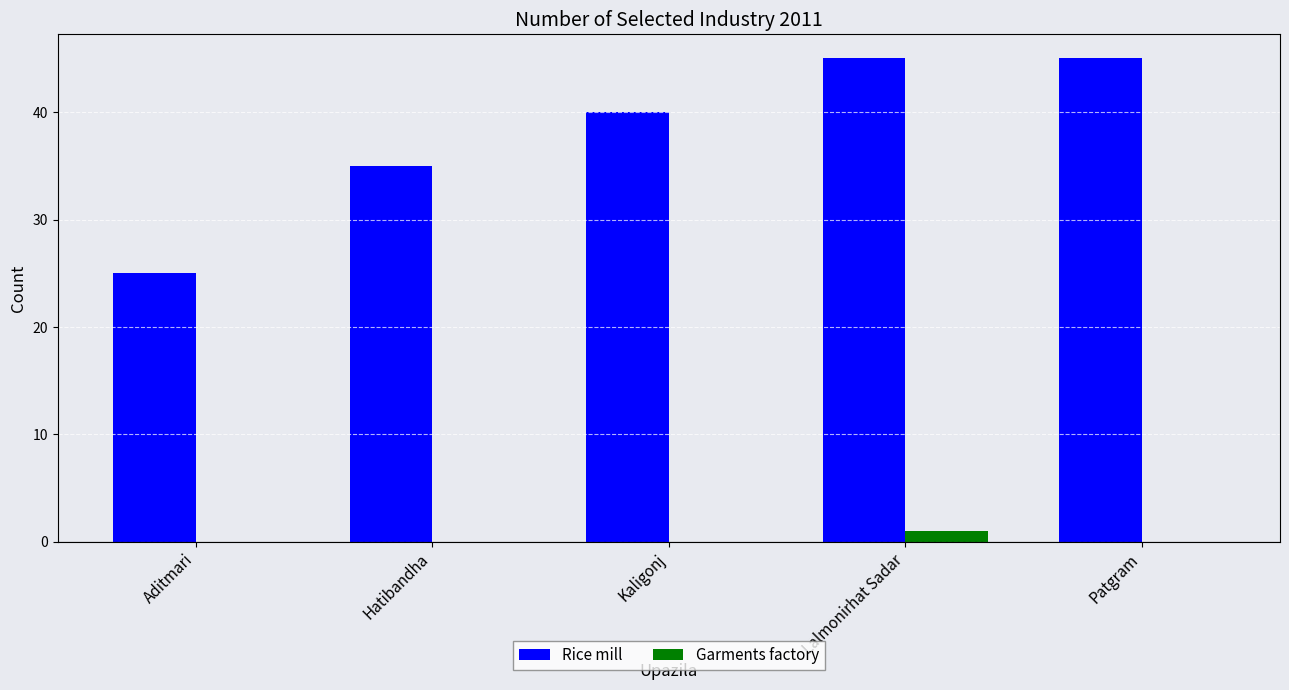

What is the total value across all series at Hatibandha?

35